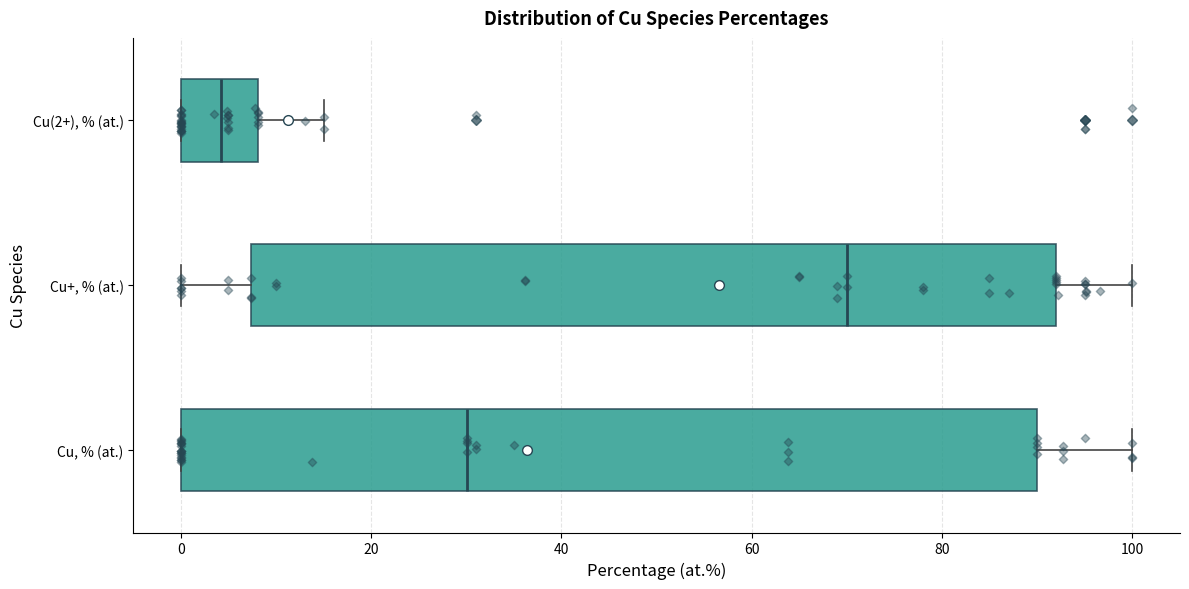

Reading bottom to top, transcribe this box plot: for each box, give where its median line is, the range the box spans, and where its two whiskers end, as read against the x-axis. The values are not printed on the chart, so give them approximately, as read against the axis.

Cu, % (at.): median 30, box 0 to 90, whiskers 0 to 100
Cu+, % (at.): median 70, box 8 to 92, whiskers 0 to 100
Cu(2+), % (at.): median 4, box 0 to 8, whiskers 0 to 16